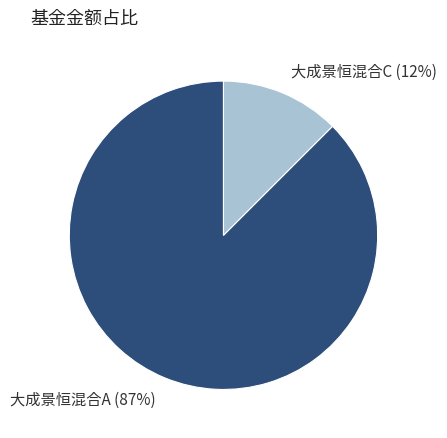

Combined, do 大成景恒混合C and 大成景恒混合A account for over 50%?

Yes